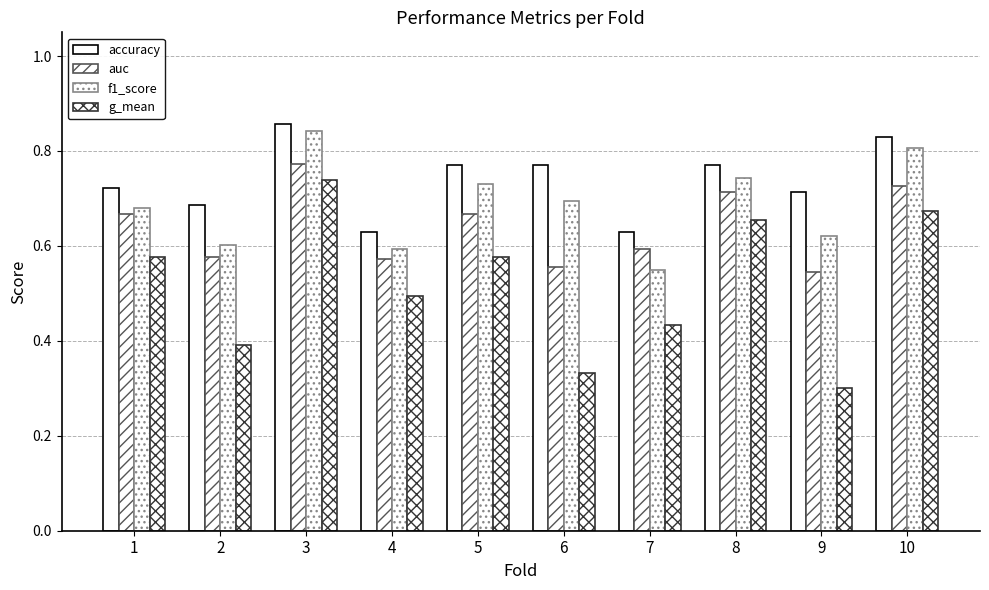

How many data points does each series have?

10